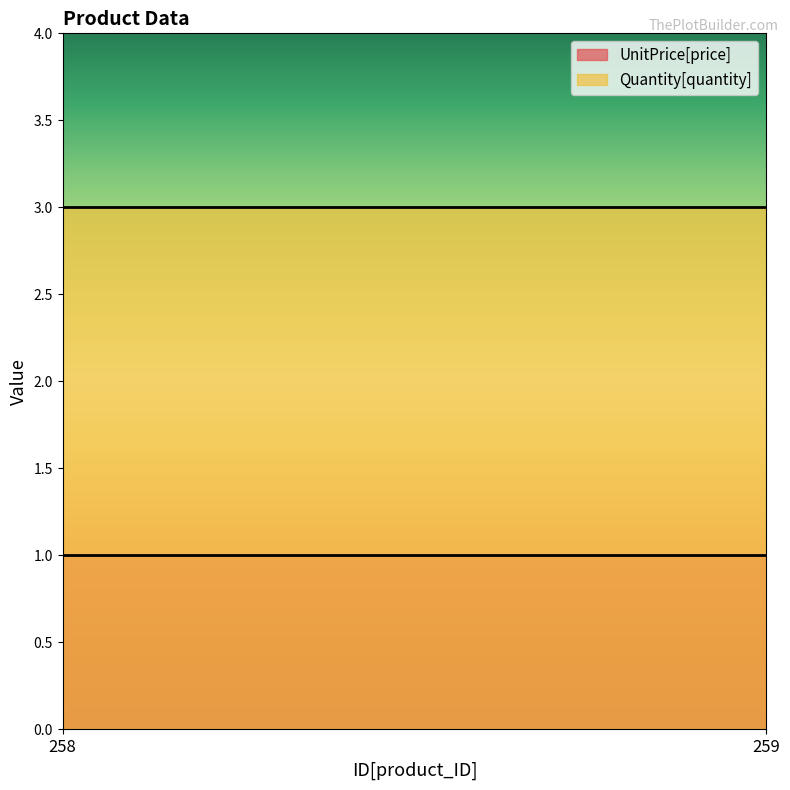

Where is Quantity[quantity] nearest to the value 3?

258